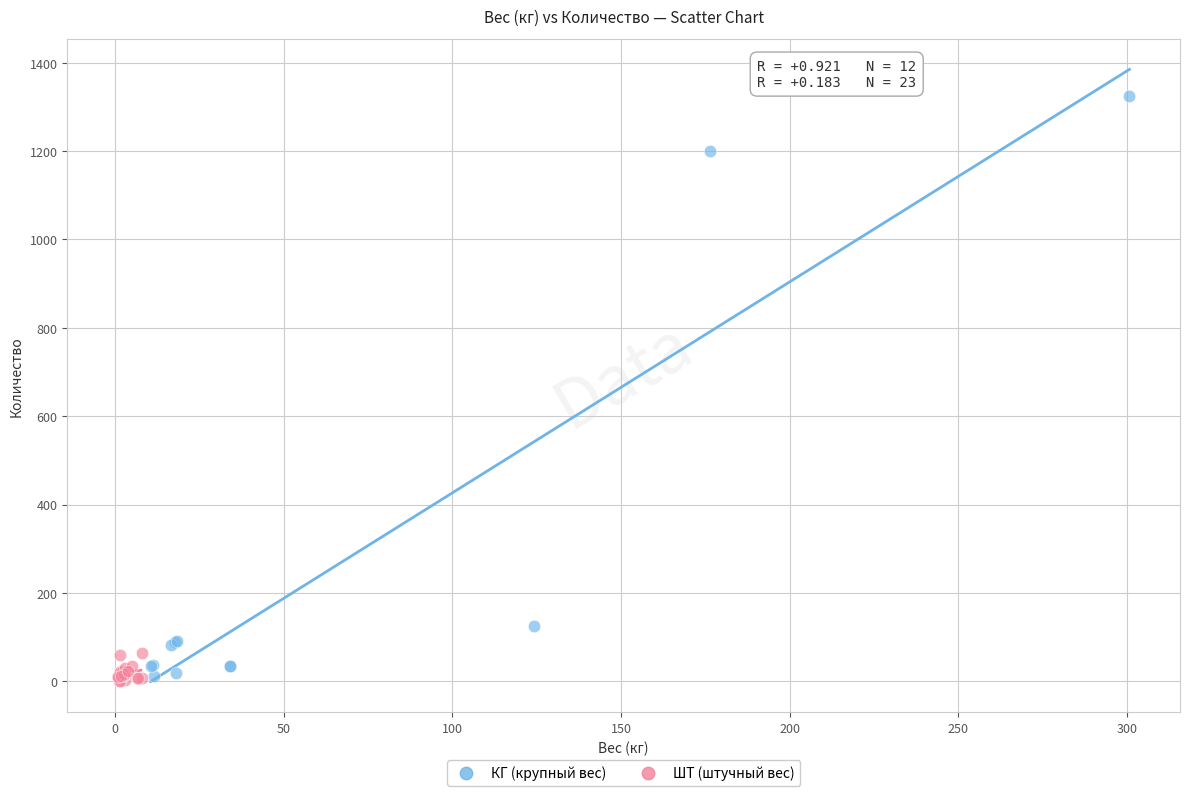

Which series has the largest Y range (max minus min)?

КГ (крупный вес)